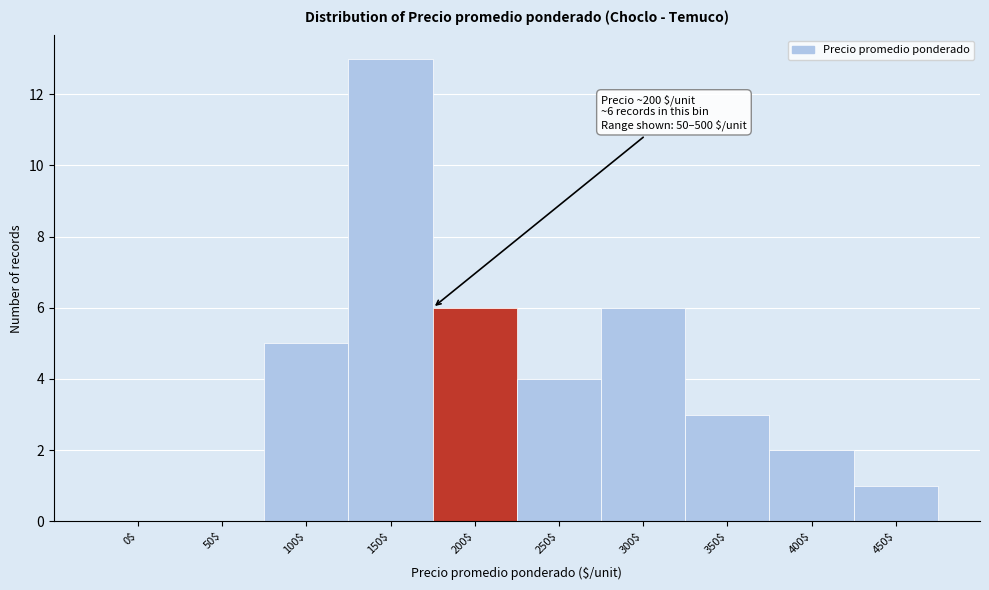

The chart shows a value of 5 at 100$. True or false?

True